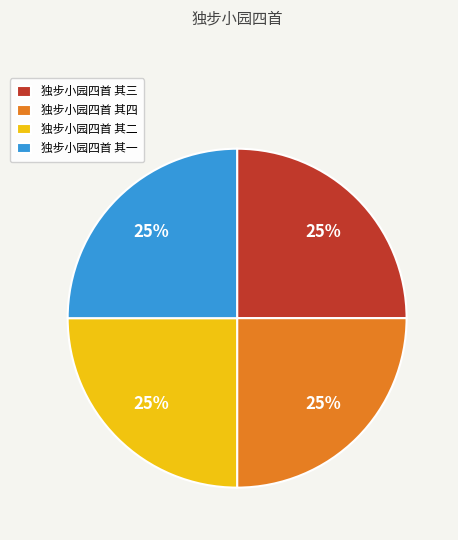

To the nearest percent, what is the average slice percentage?

25%